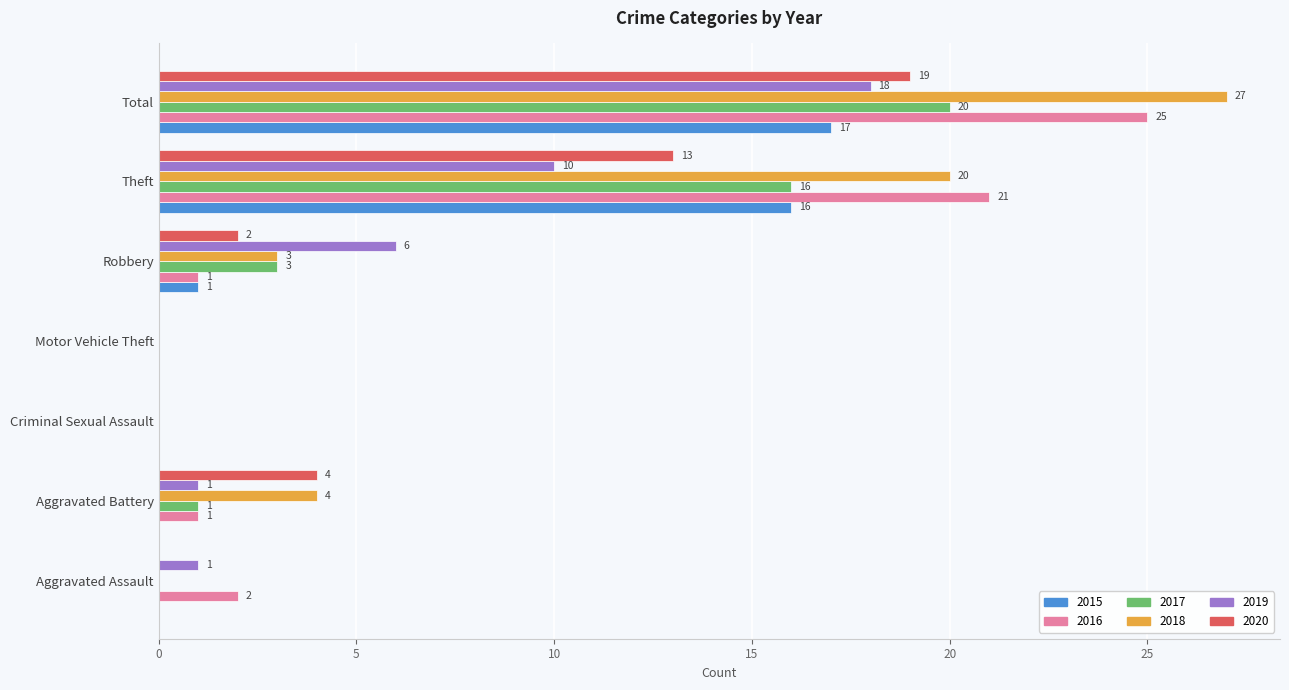

Which series changed the most between Motor Vehicle Theft and Theft?

2016